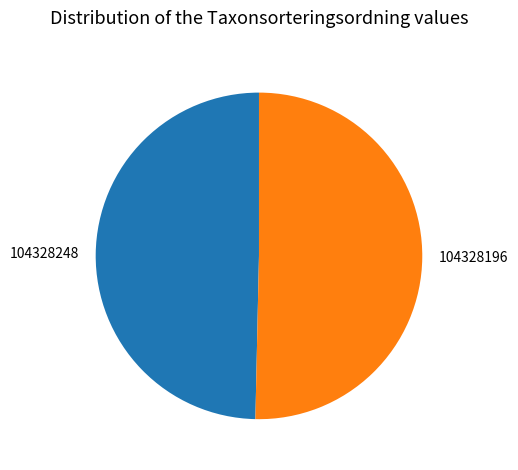

Is it true that 104328196 is 41% of the pie?

False